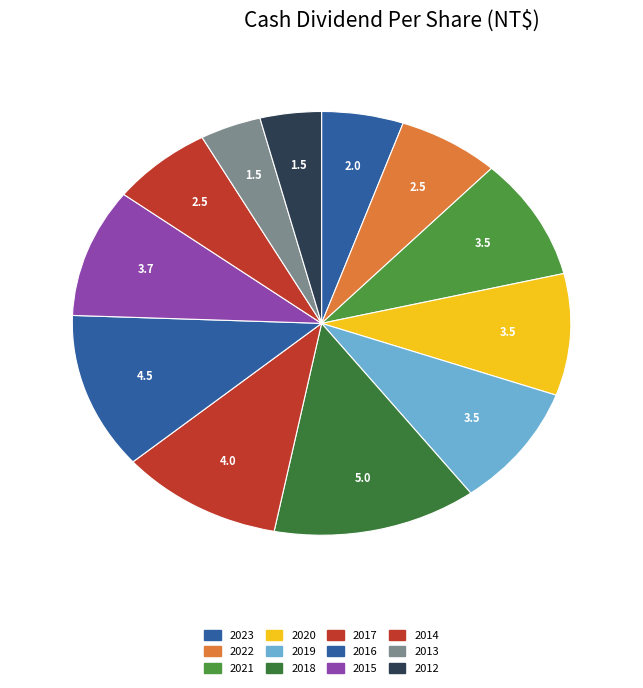

What is the largest slice in the pie chart?

2018